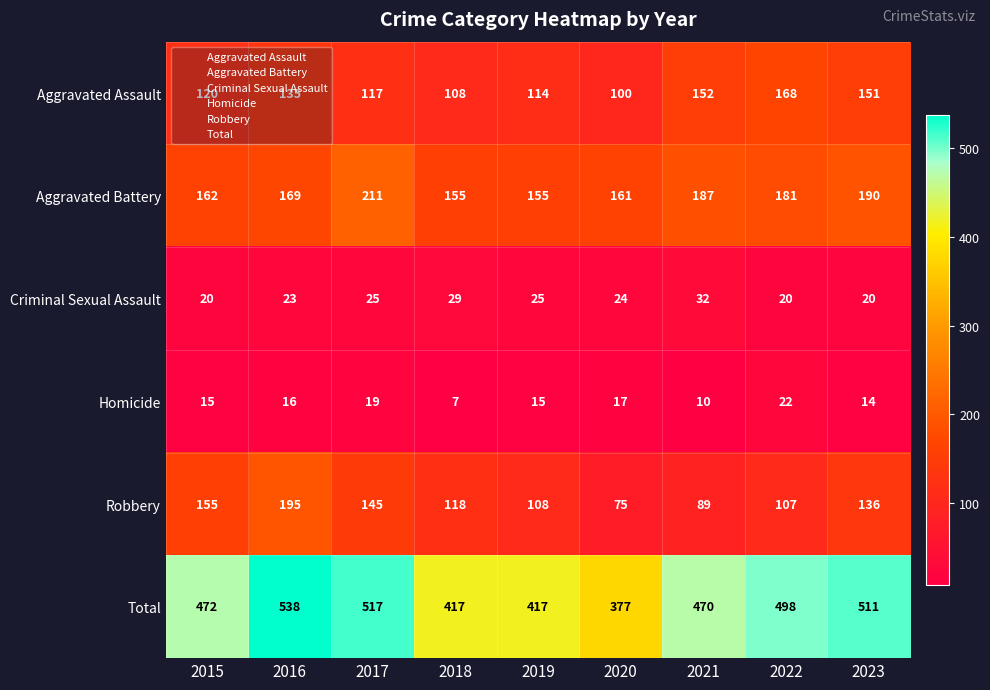

Where is Aggravated Assault nearest to the value 134?

2016